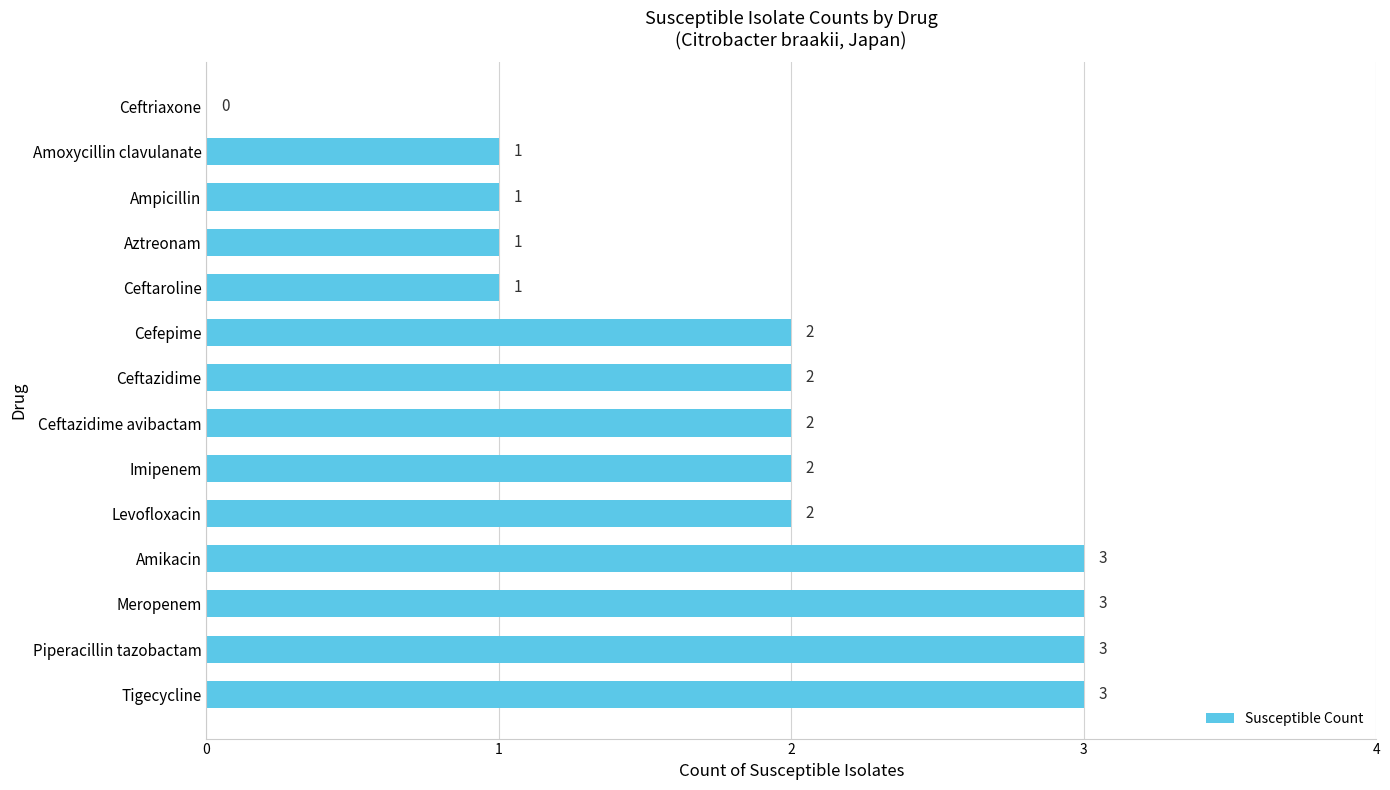

What is the maximum value shown in the chart?

3